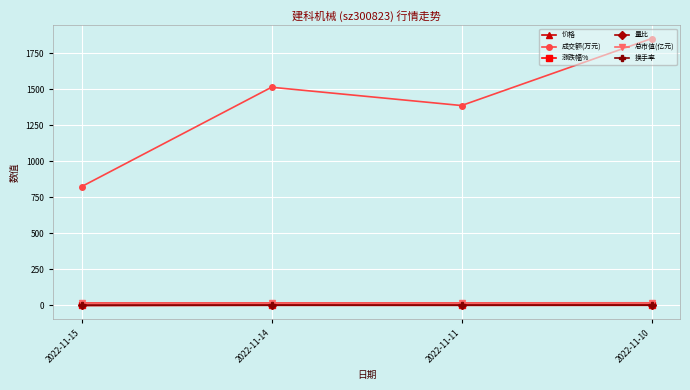

In 量比, how many points are lower than both neighbors (excluding endpoints)?

1